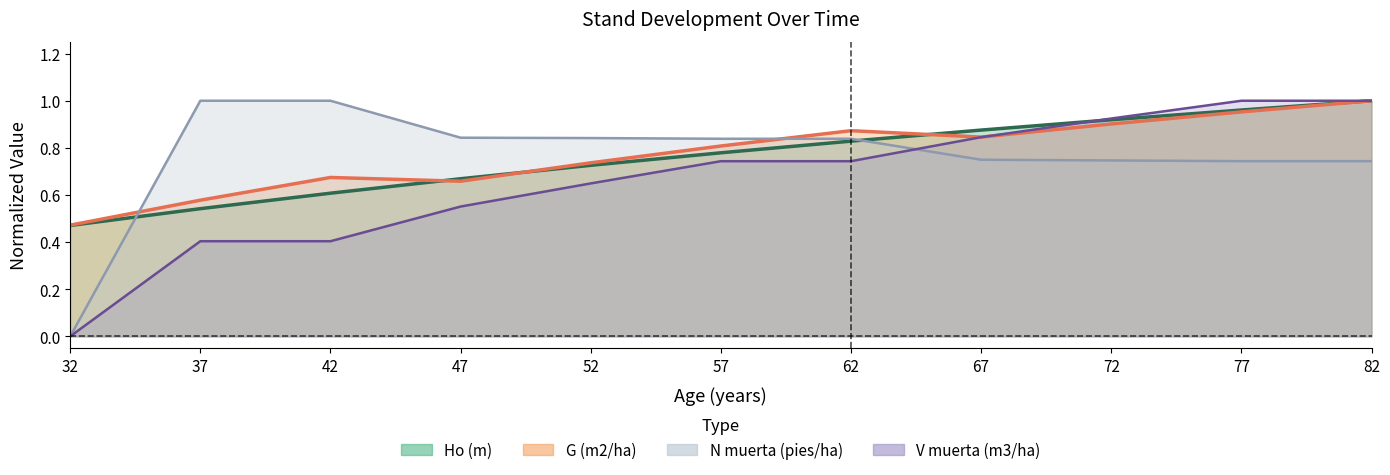

Reading right to left, list all the values displayed in this chart.

Ho (m): 1.0	1.0	0.9	0.9	0.8	0.8	0.7	0.7	0.6	0.5	0.5
G (m2/ha): 1.0	1.0	0.9	0.8	0.9	0.8	0.7	0.7	0.7	0.6	0.5
N muerta (pies/ha): 0.7	0.7	0.7	0.7	0.8	0.8	0.8	0.8	1.0	1.0	0.0
V muerta (m3/ha): 1.0	1.0	0.9	0.8	0.7	0.7	0.6	0.6	0.4	0.4	0.0